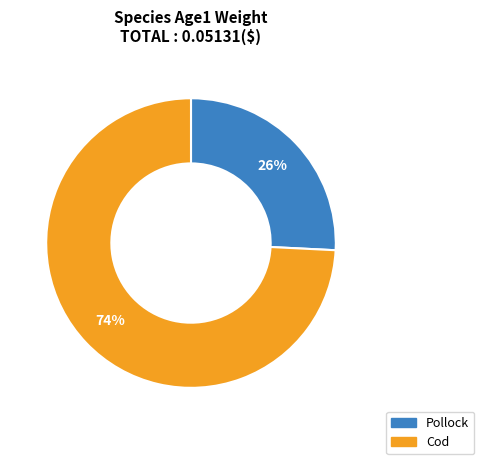

Is the sum of Pollock and Cod greater than half?

Yes